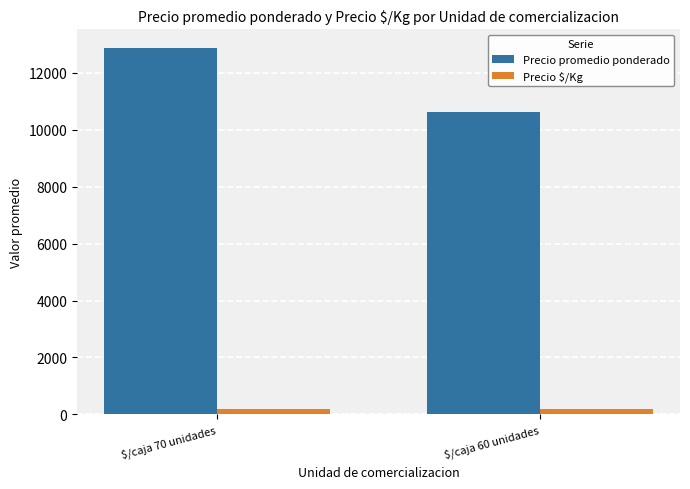

What is the sum of all Precio $/Kg values?

363